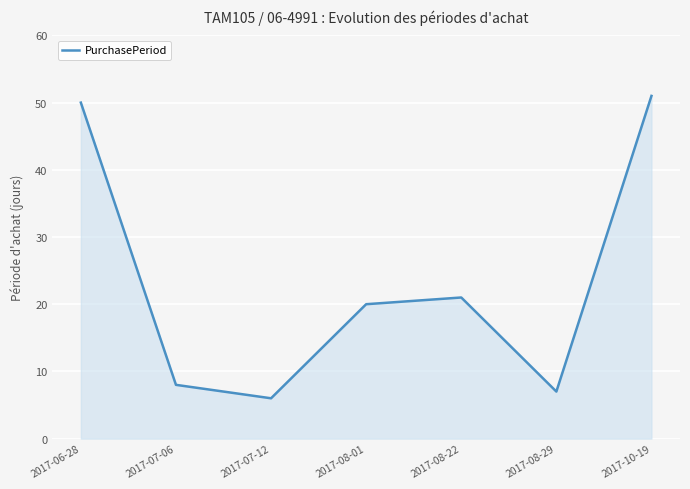

Count the number of categories in the chart.

7